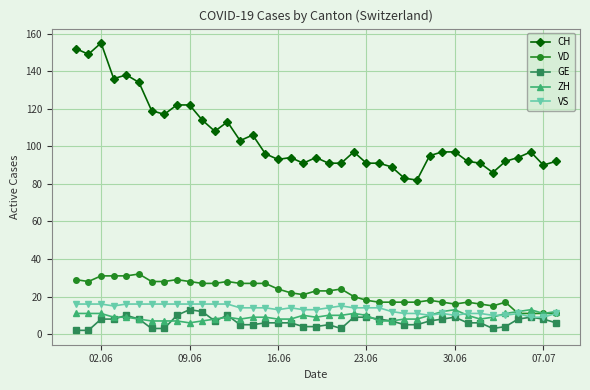

True or false: CH has more than 2 interior local peaks.

True